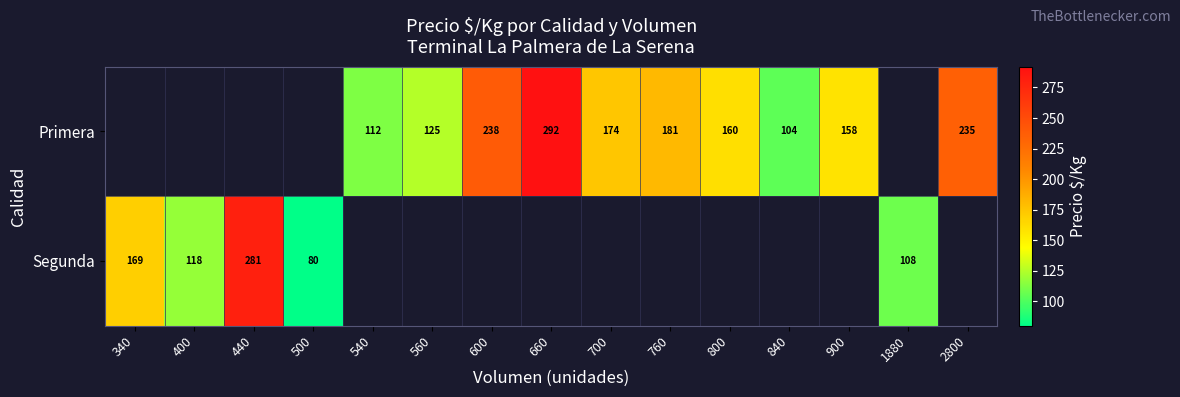

The value of Primera at 560 is 125. True or false?

True